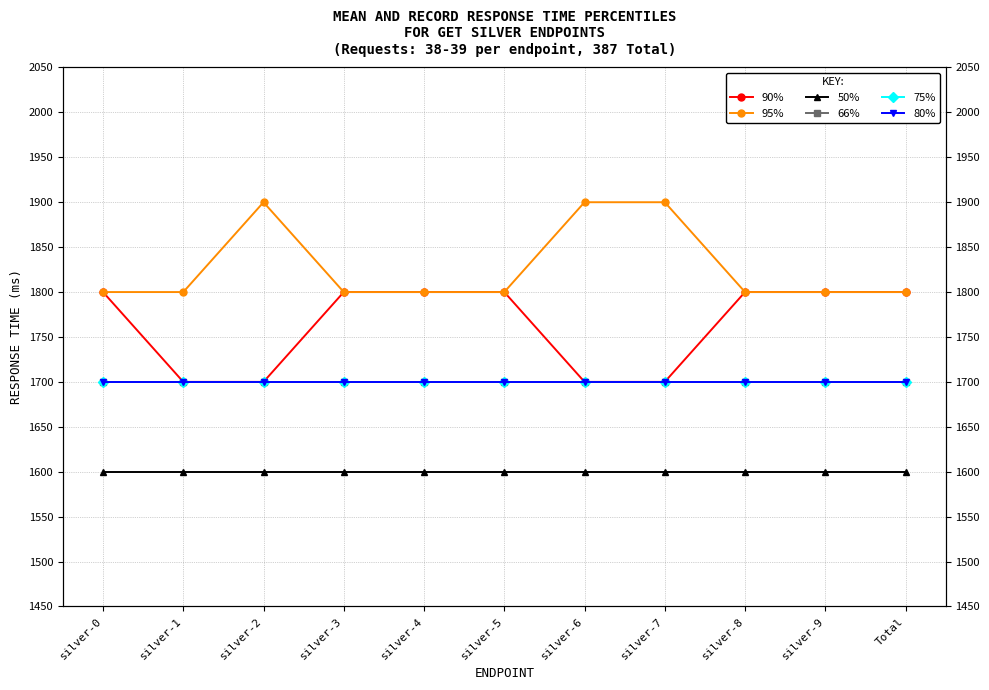

What is the spread (max minus min) of values at silver-8?

200